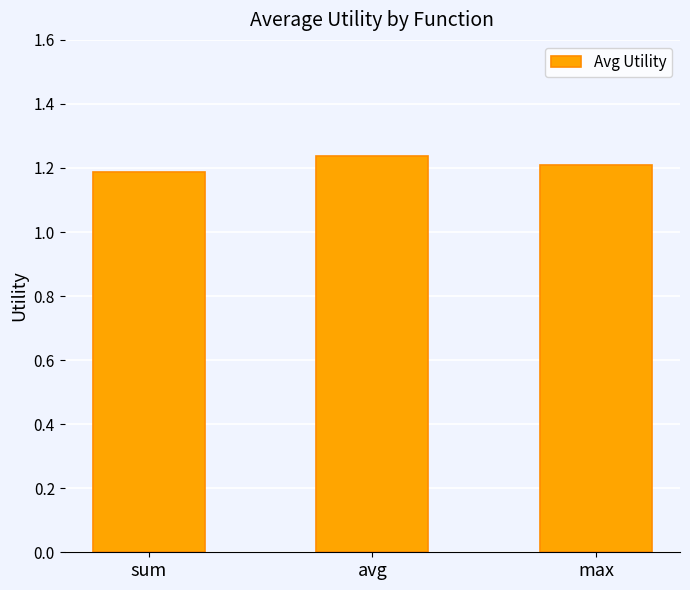

Rank the categories by value from highest to lowest.

avg, max, sum